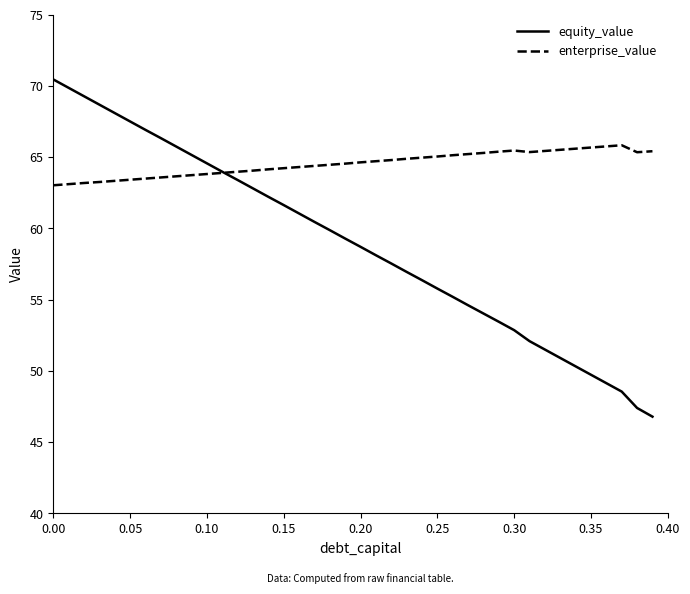

What is the greatest value displayed?

70.5